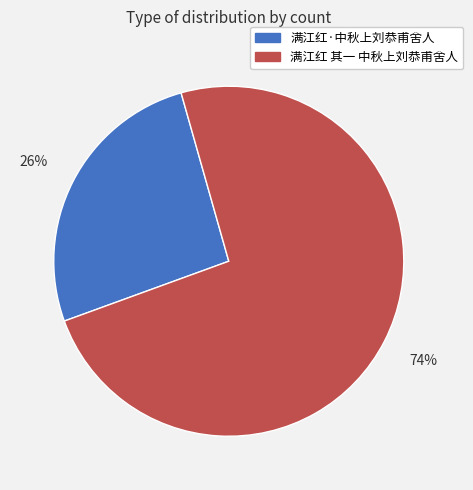

What percentage is the 满江红·中秋上刘恭甫舍人 slice, to the nearest percent?

26%